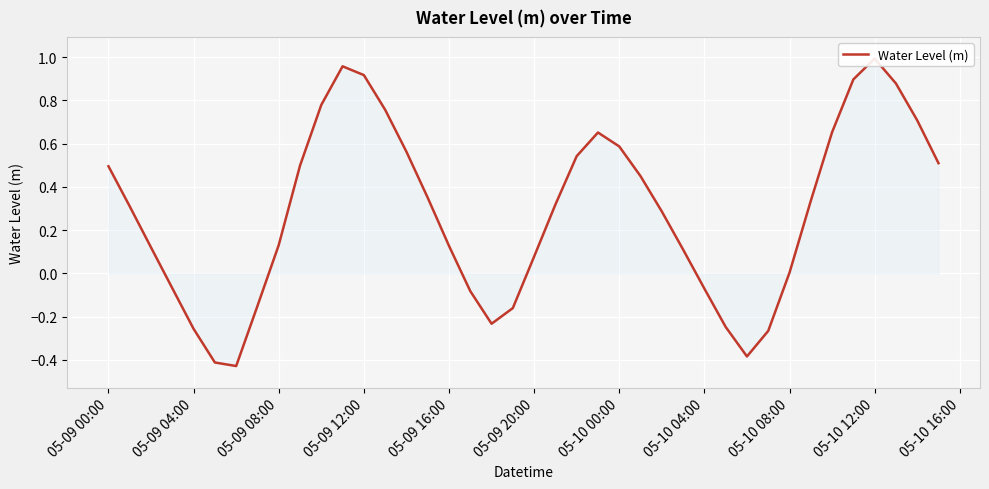

What position from the left is 05-09 16:00?

17